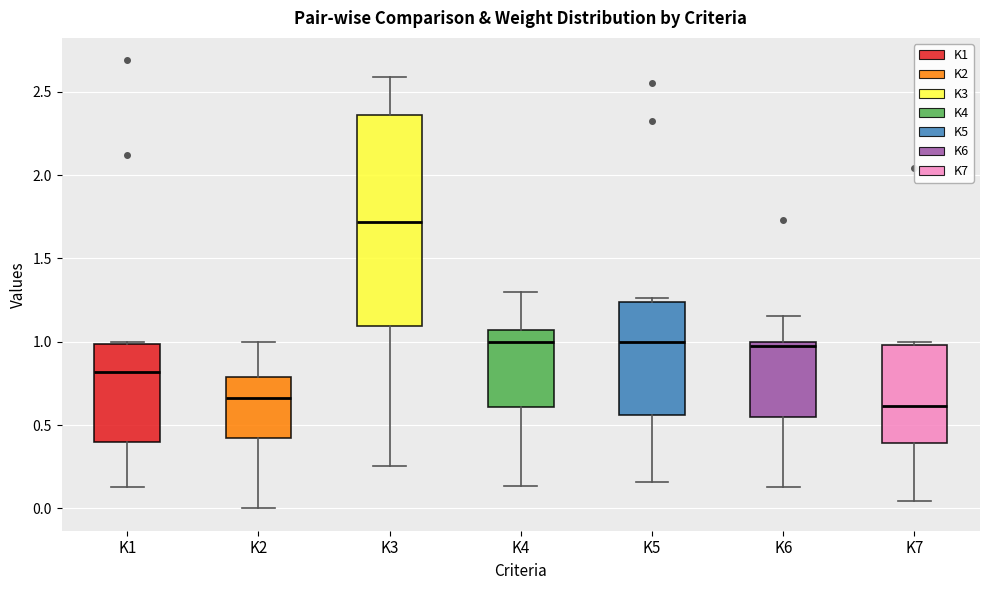

Where does the median line of the box for K3 sit on the y-axis? The values are not printed on the chart, so give them approximately, as read against the axis.

1.70